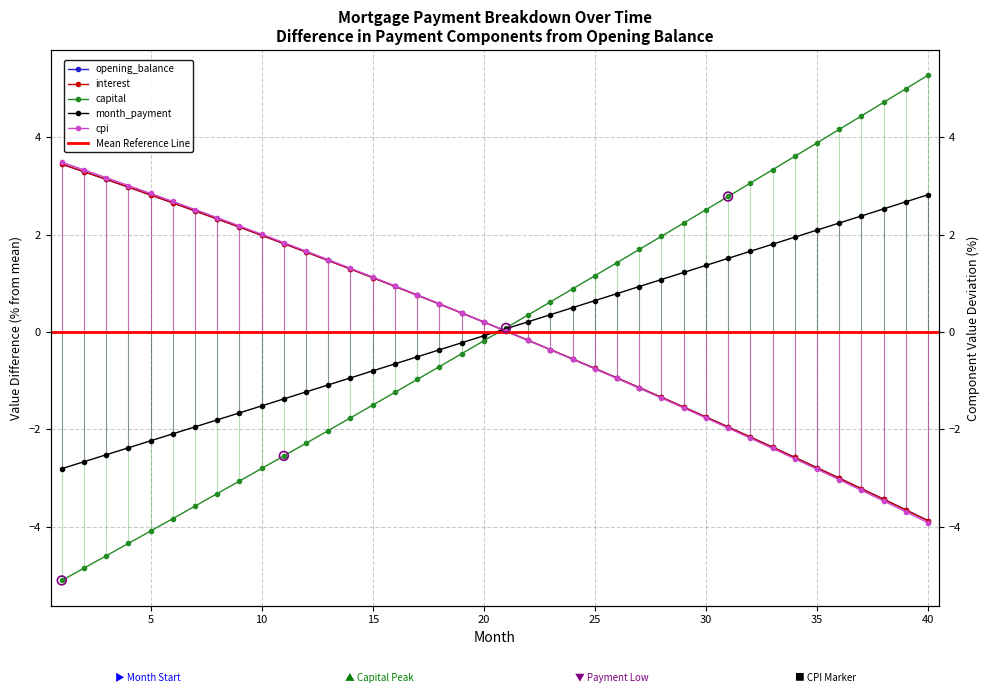

Is the value of cpi at 39 greater than the value of interest at 20?

No